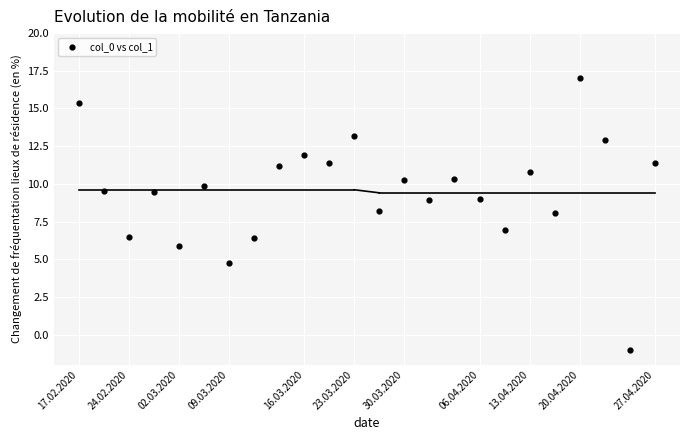

What is the range of Y values (max minus min)?

18.0